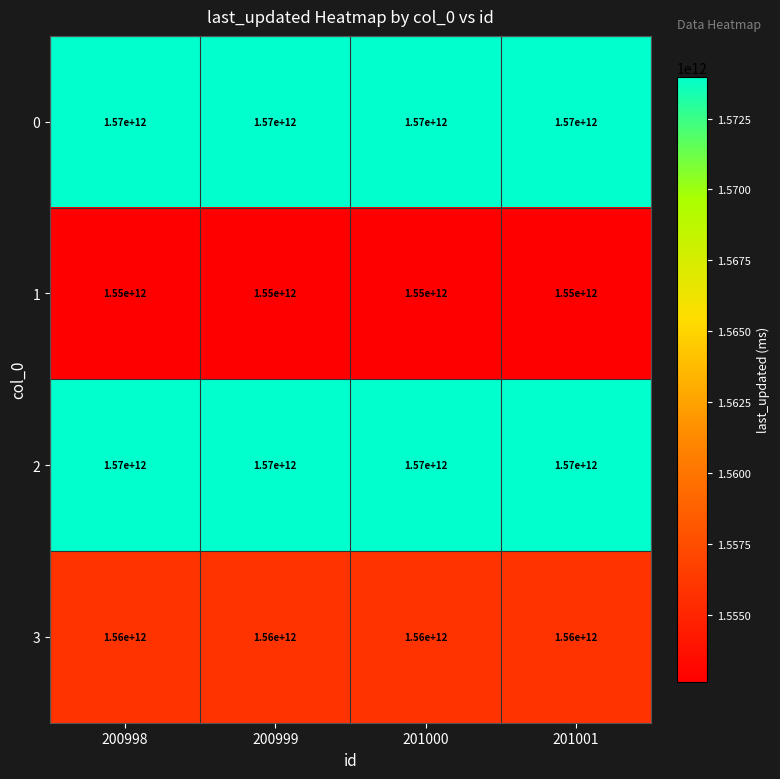

True or false: 2 has a value of 1570000000000 at 201000.

True